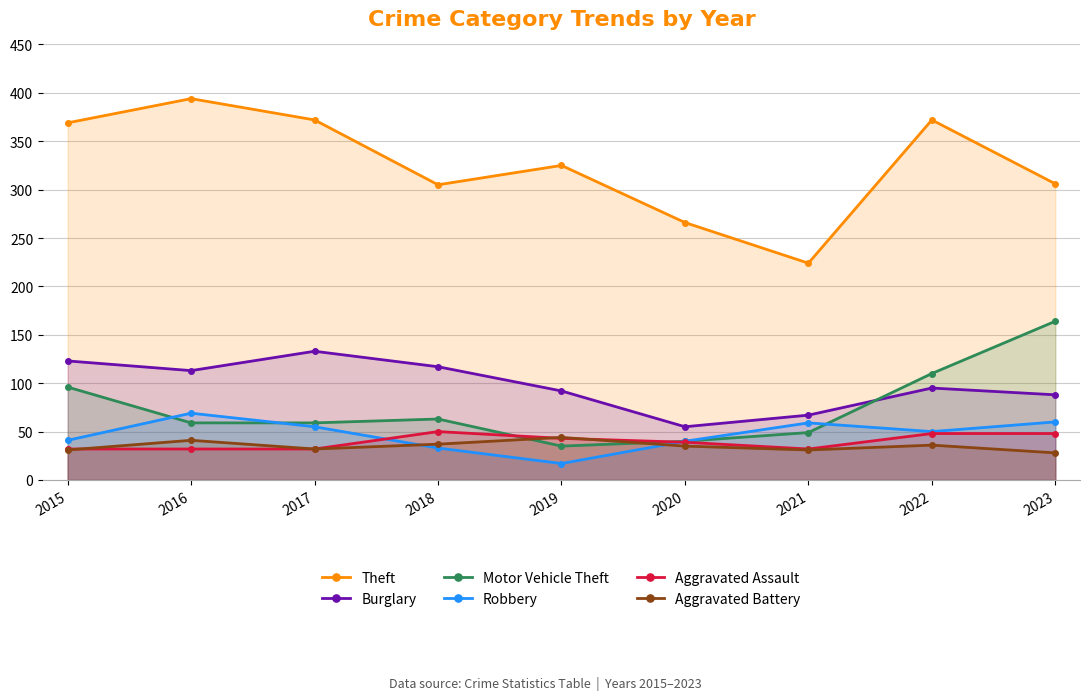

Between 2015 and 2020, which is larger?

2015